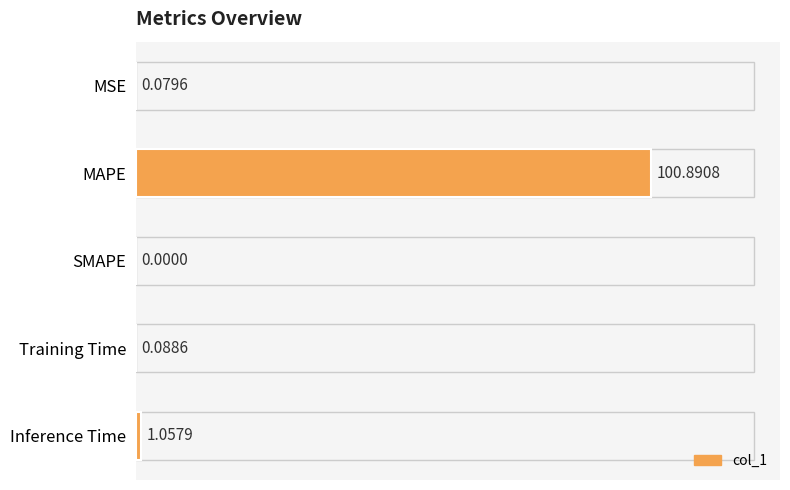

What is the change in value from Training Time to Inference Time?

+1.0